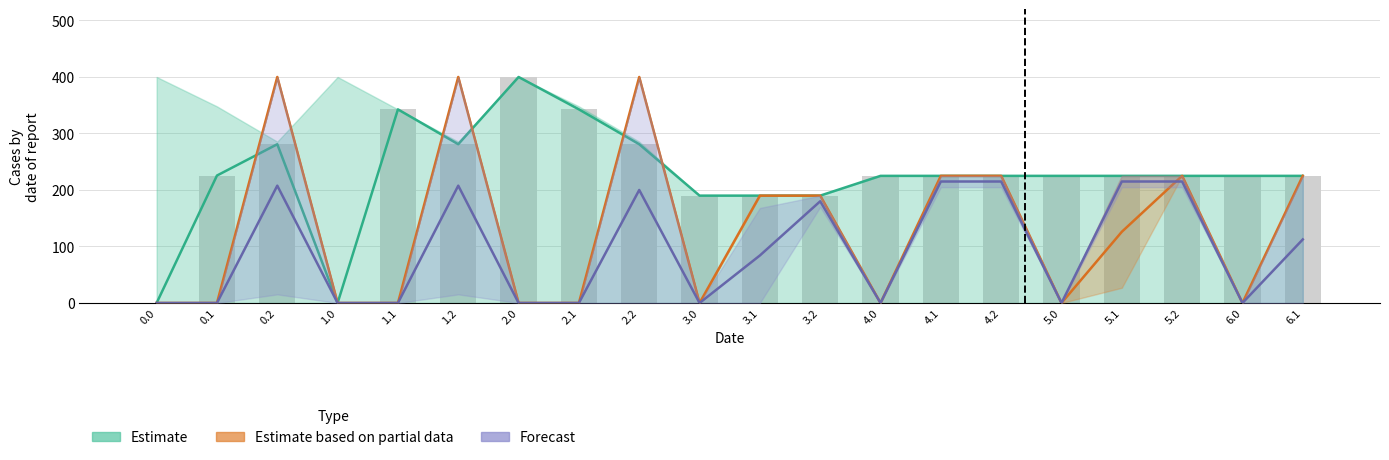

At which label does Forecast first exceed 84?

0.2